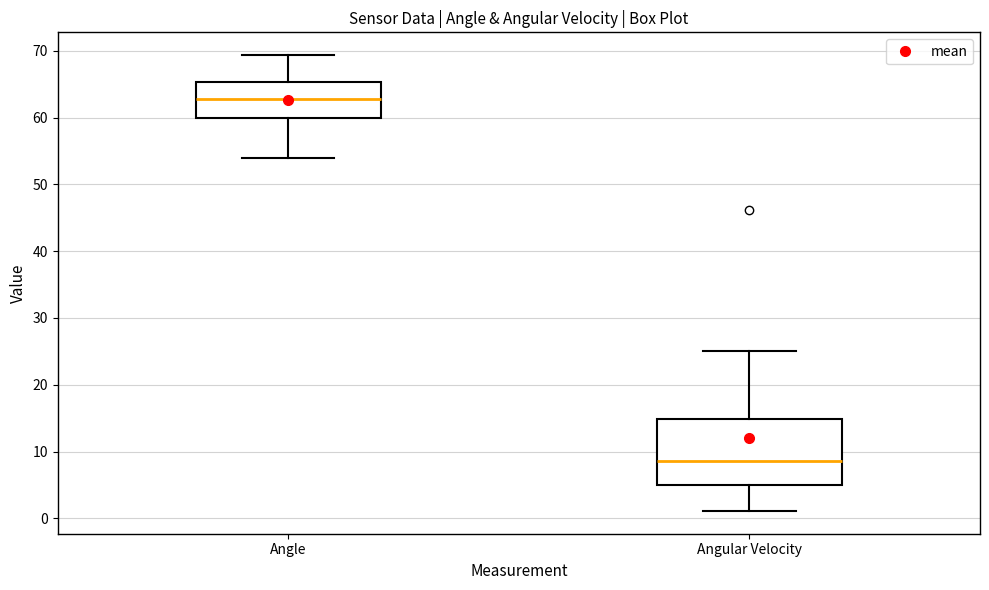

Reading left to right, transcribe this box plot: for each box, give where its median line is, the range the box spans, and where its two whiskers end, as read against the y-axis. The values are not printed on the chart, so give them approximately, as read against the axis.

Angle: median 63, box 60 to 65, whiskers 54 to 69
Angular Velocity: median 9, box 5 to 15, whiskers 1 to 25